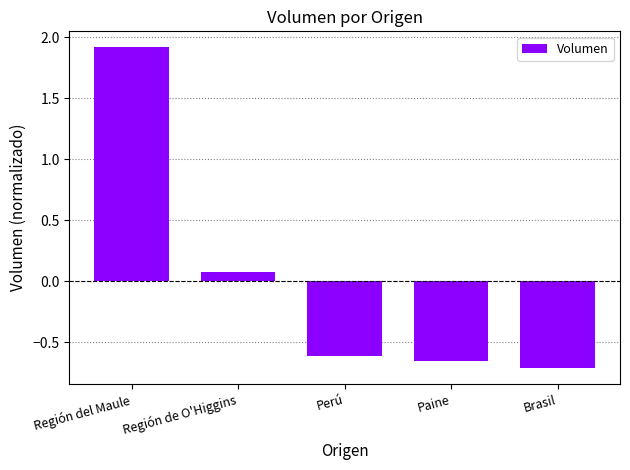

How many positive values are there?

2